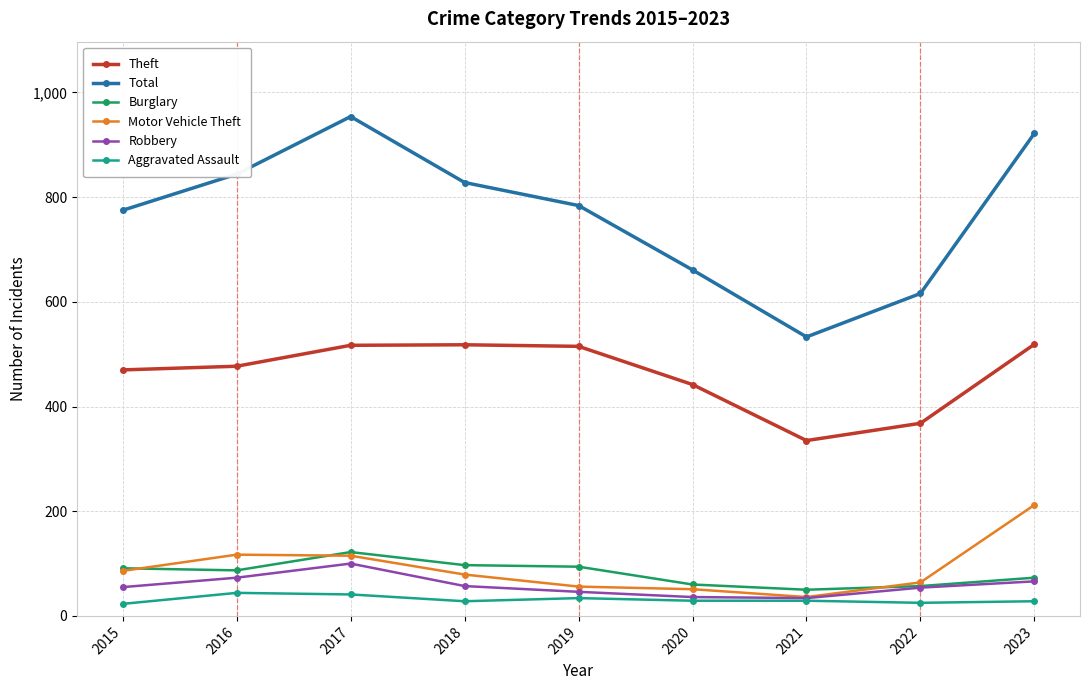

How many categories are shown in the chart?

9